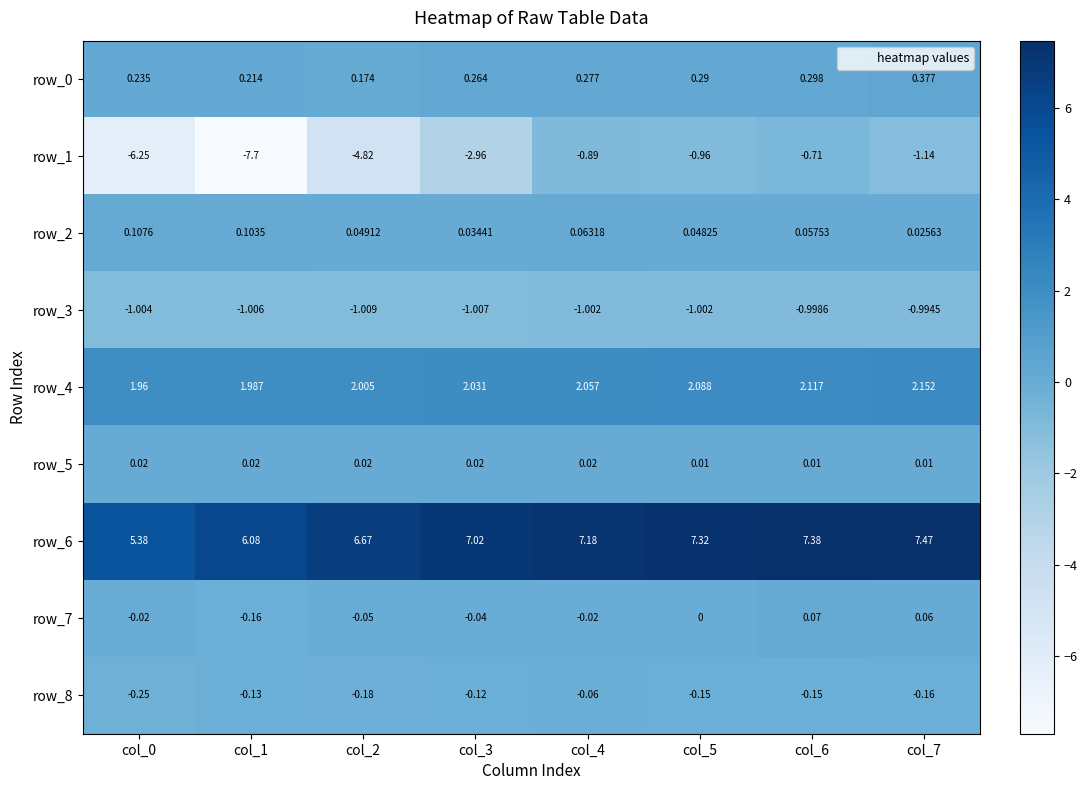

Is the value of row_8 at col_2 greater than the value of row_7 at col_7?

No